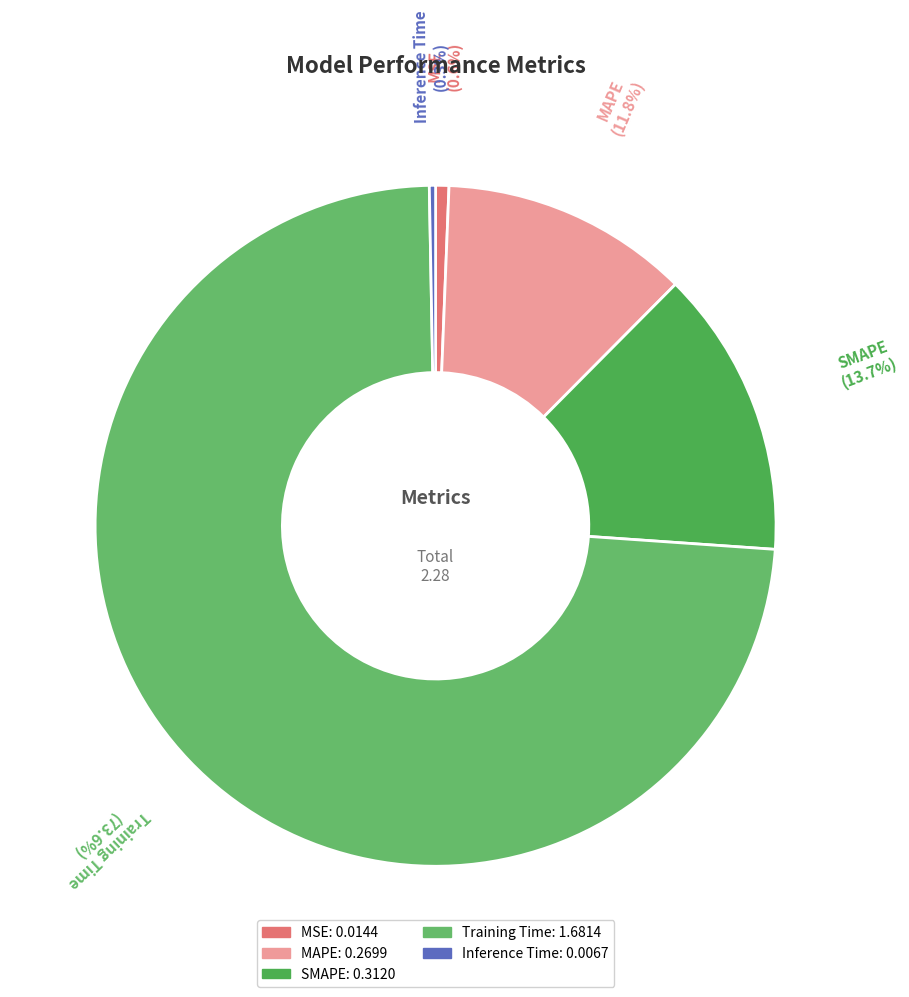

Is the sum of MSE and MAPE greater than half?

No